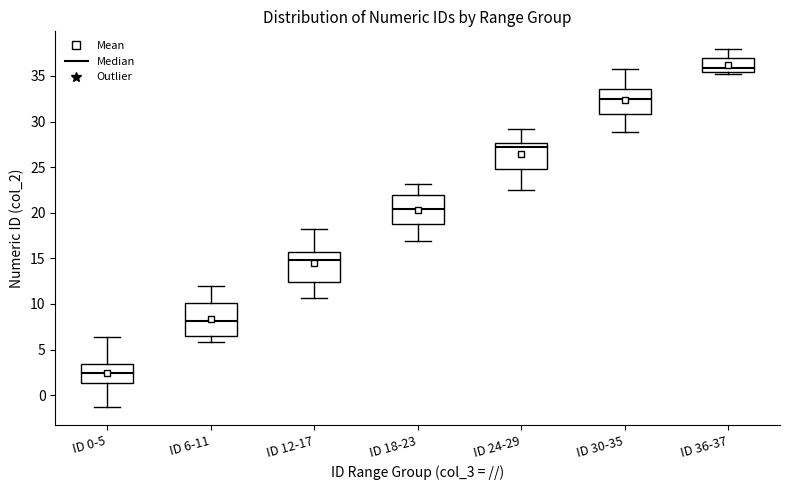

Where does the lower whisker of the box for ID 24-29 end on the y-axis? The values are not printed on the chart, so give them approximately, as read against the axis.

22.5